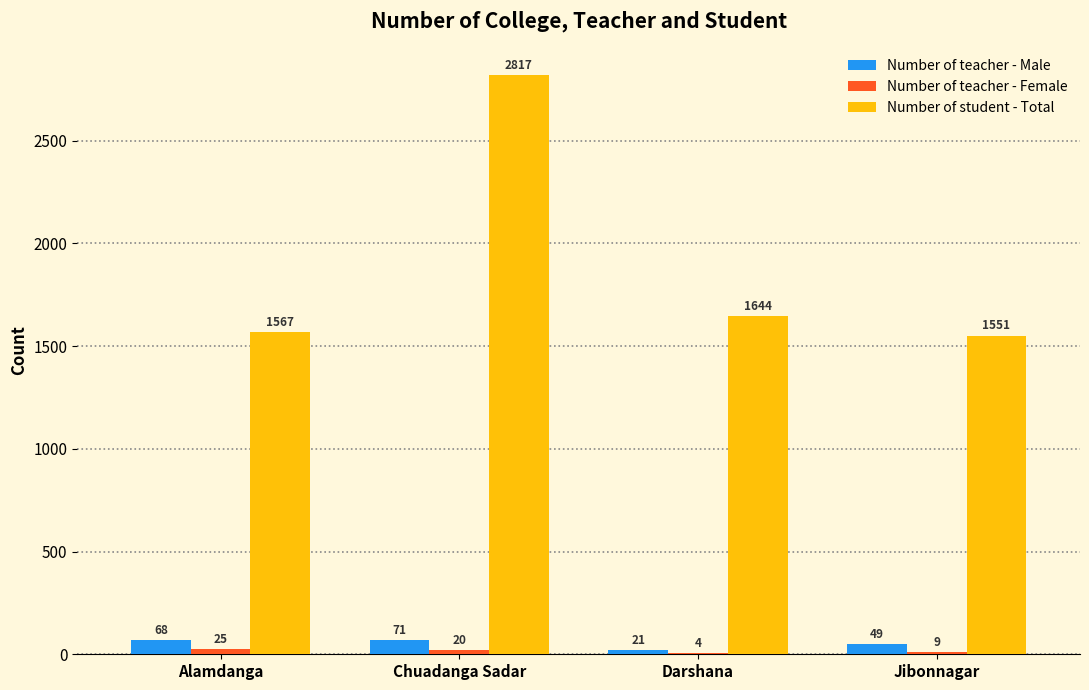

What is the highest value of the Number of student - Total series?

2817